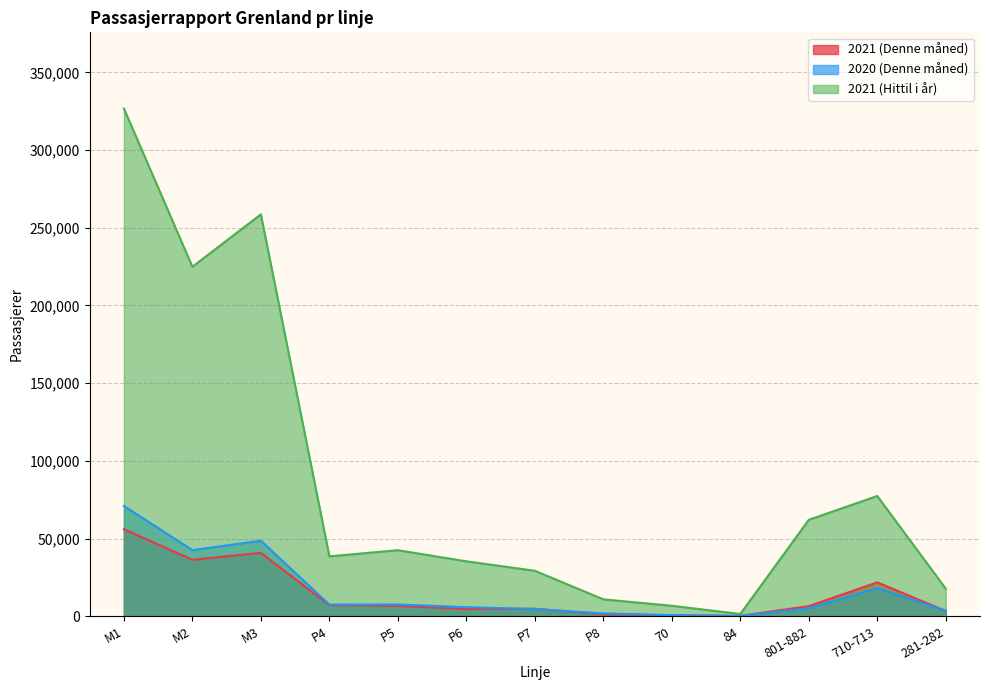

At which category does the chart reach its minimum across all series?

84